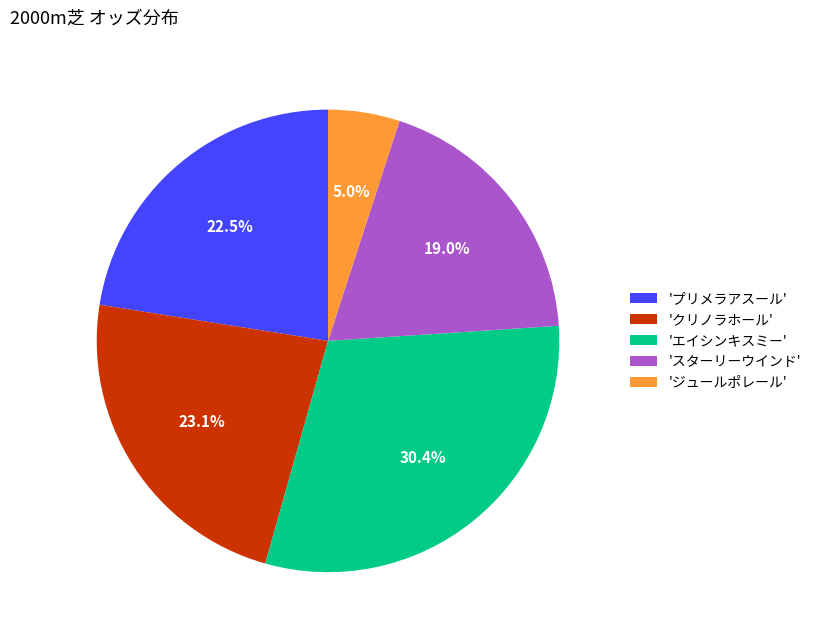

What is the smallest slice in the pie chart?

'ジュールポレール'